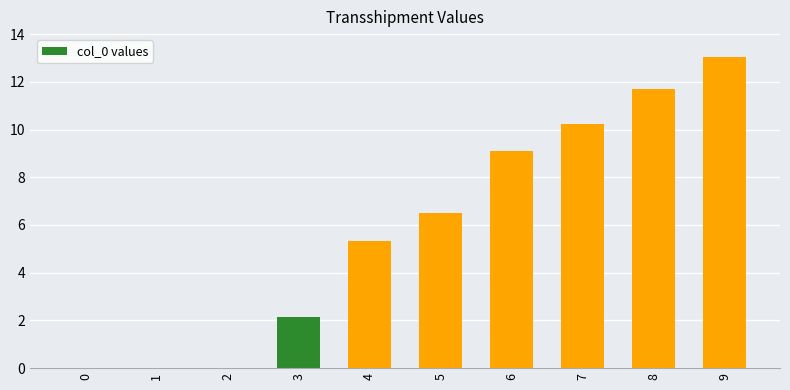

The chart shows a value of 2.1 at 3. True or false?

True